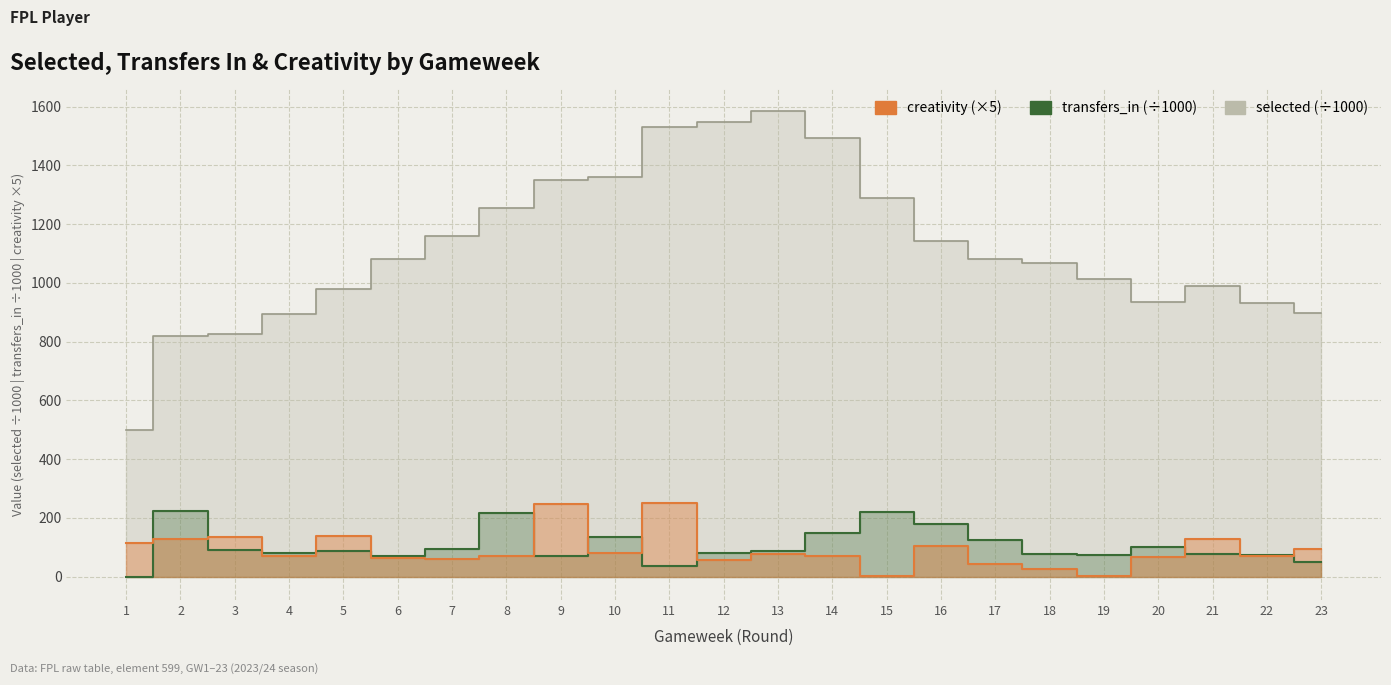

What is the maximum value shown in the chart?

1584.2